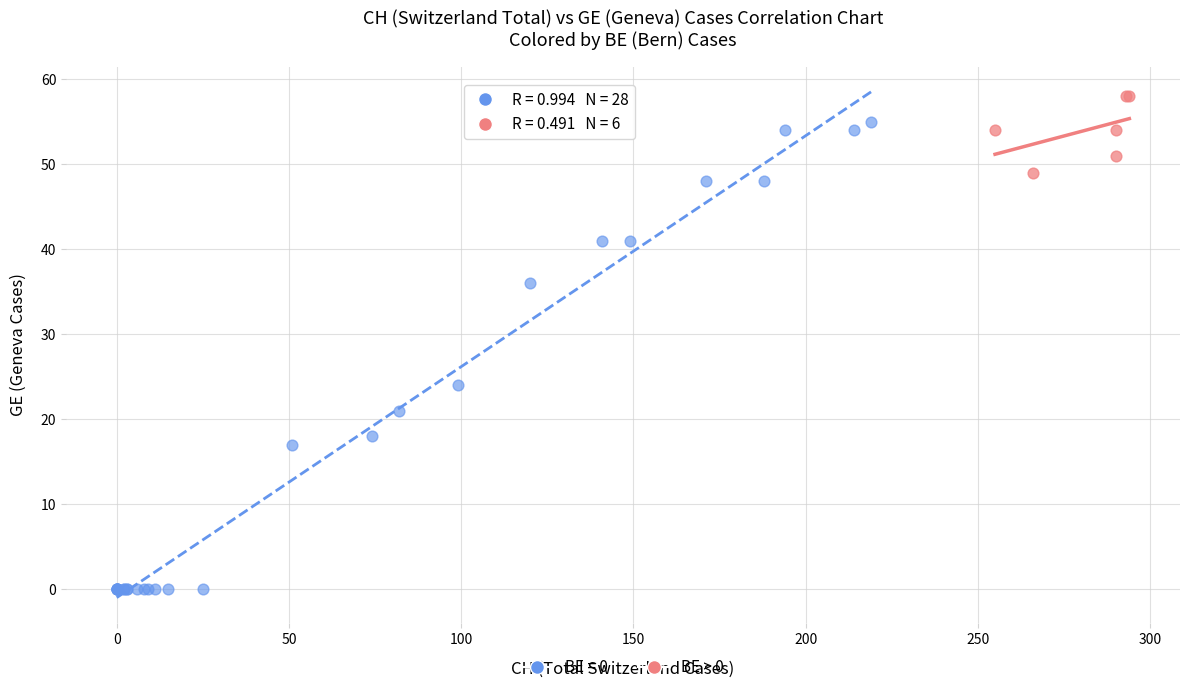

Which series contains the highest Y value?

BE > 0